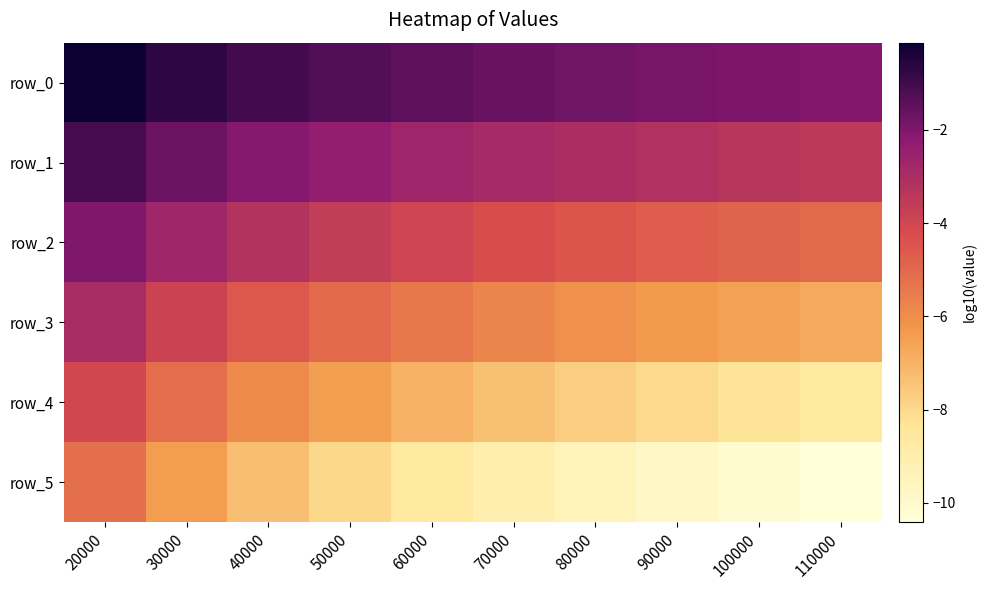

Between 80000 and 50000, which is larger?

50000